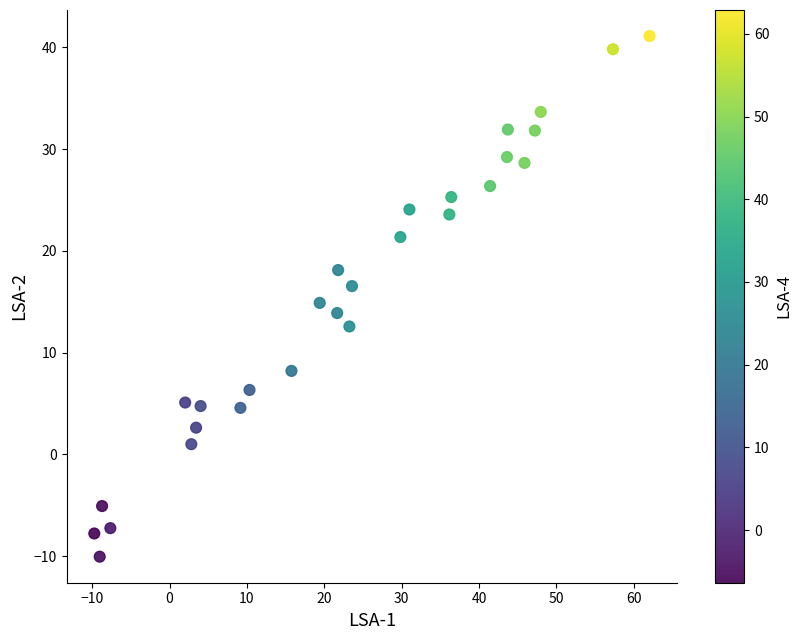

What is the range of X values (max minus min)?

71.8